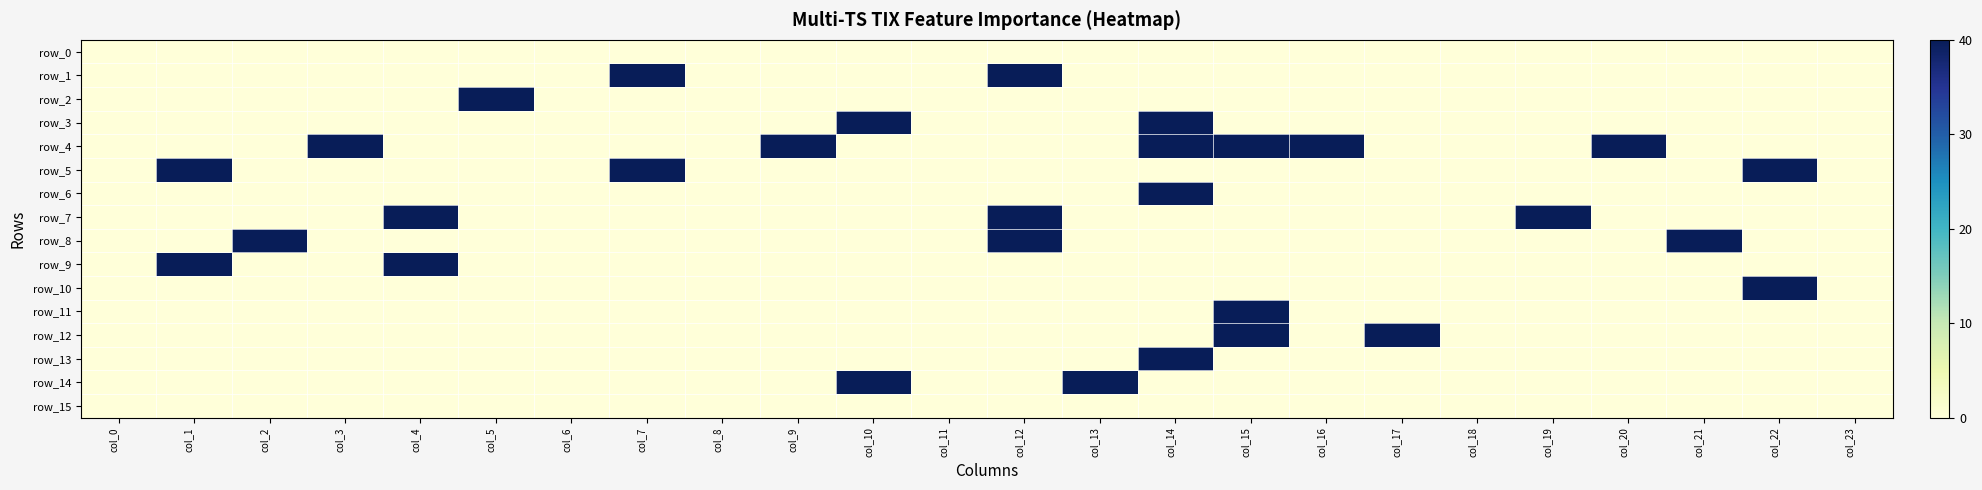

The row_2 series shows 26 at col_23. True or false?

False